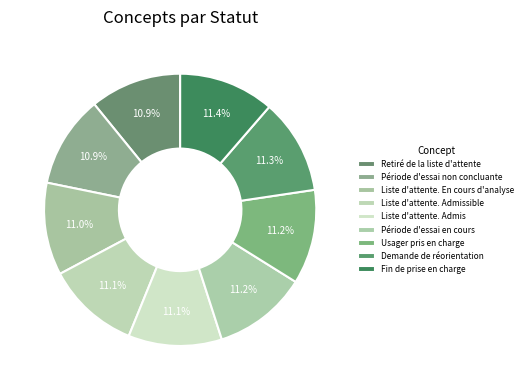

What is the change in value from Usager pris en charge to Fin de prise en charge?

+2